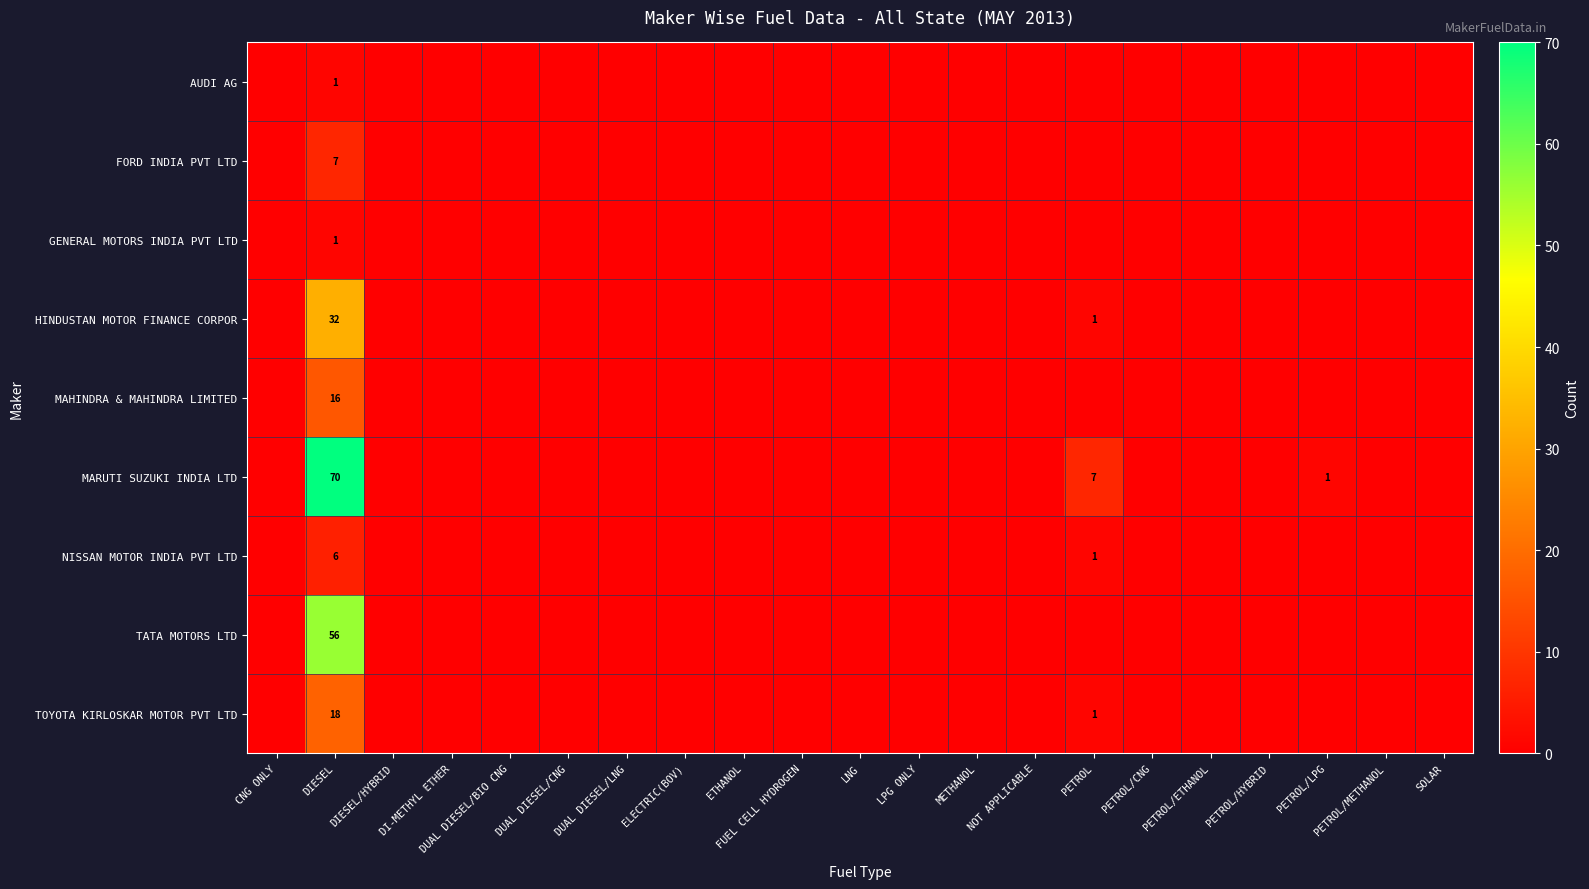

The value of MARUTI SUZUKI INDIA LTD at DUAL DIESEL/CNG is 0. True or false?

True